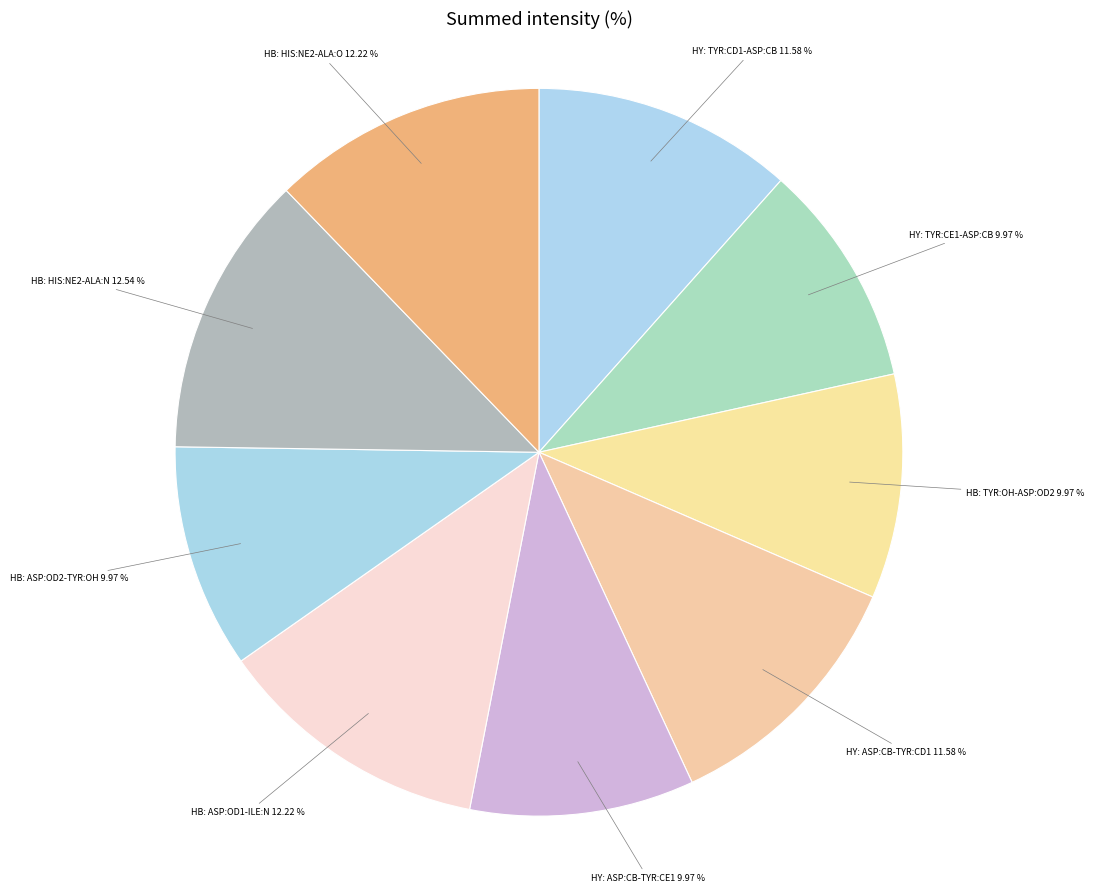

What is the ratio of the value at HY: ASP:CB-TYR:CD1 11.58 % to the value at HB: TYR:OH-ASP:OD2 9.97 %?

1.2